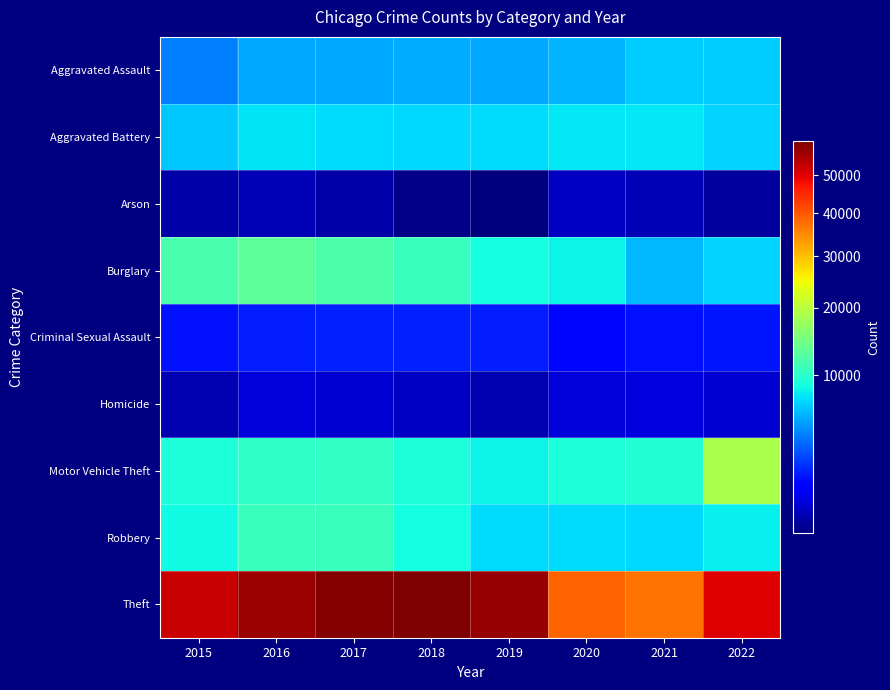

Reading left to right, extract all data points from this chart.

Aggravated Assault: 2015=4139	2016=5325	2017=5398	2018=5572	2019=5416	2020=5821	2021=6689	2022=6707
Aggravated Battery: 2015=6499	2016=7600	2017=7325	2018=7186	2019=7281	2020=7820	2021=7775	2022=6995
Arson: 2015=419	2016=483	2017=423	2018=342	2019=337	2020=551	2021=483	2022=386
Burglary: 2015=11846	2016=13018	2017=12056	2018=10803	2019=8843	2020=8225	2021=5959	2022=6910
Criminal Sexual Assault: 2015=1561	2016=1721	2017=1822	2018=1834	2019=1753	2020=1357	2021=1543	2022=1599
Homicide: 2015=465	2016=729	2017=636	2018=547	2019=466	2020=731	2021=752	2022=651
Motor Vehicle Theft: 2015=9181	2016=10214	2017=10343	2018=9105	2019=8236	2020=9071	2021=9549	2022=18725
Robbery: 2015=8625	2016=10908	2017=10853	2018=8857	2019=7270	2020=7311	2021=7048	2022=8099
Theft: 2015=52478	2016=56898	2017=59221	2018=59793	2019=57186	2020=38515	2021=37094	2022=50065